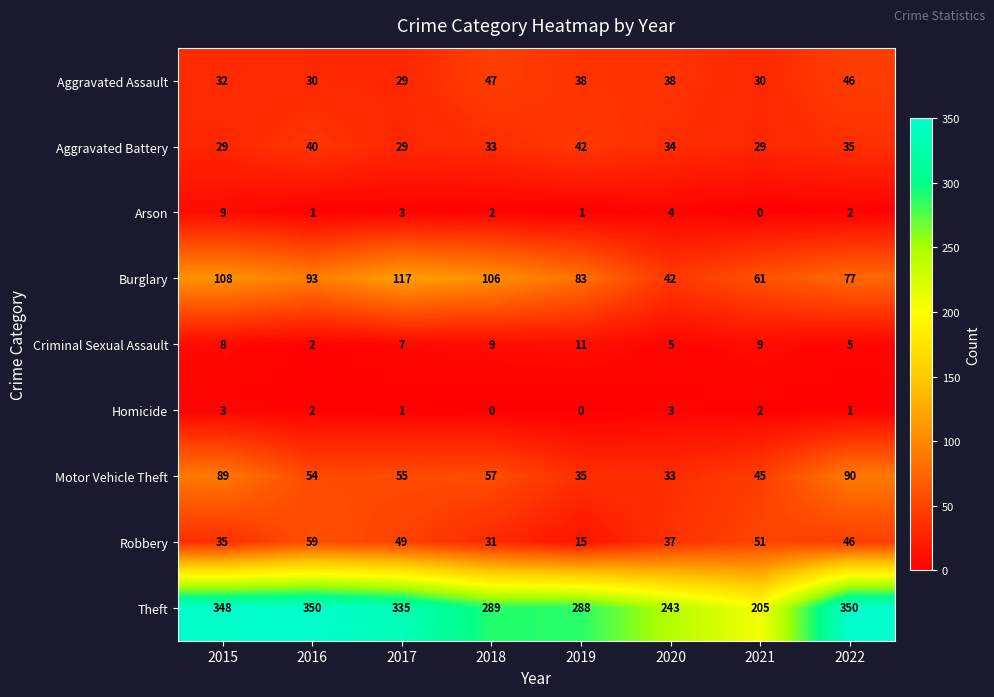

What is the difference between the highest and lowest values at 2018?

289